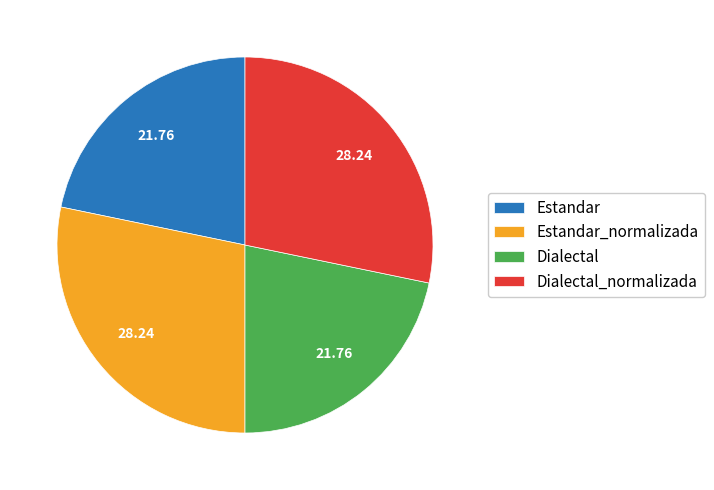

Is there any slice that represents more than half of the pie?

No